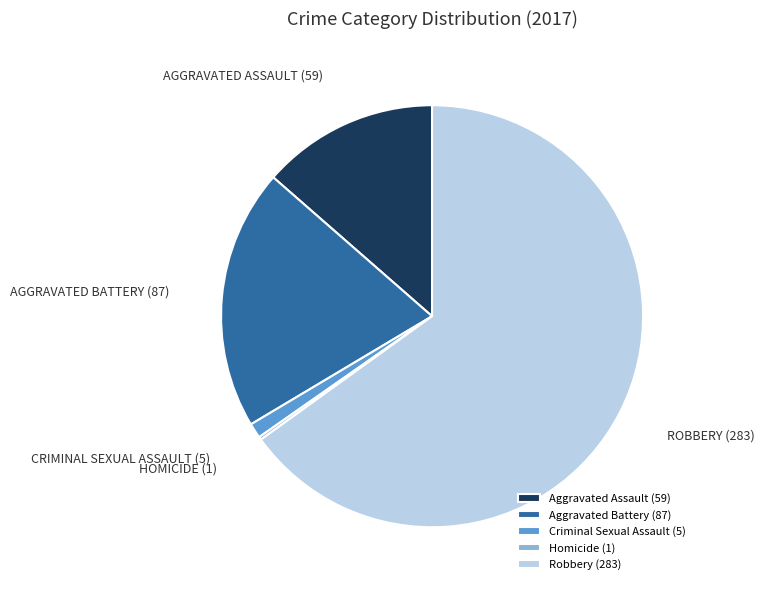

Combined, do Criminal Sexual Assault (5) and Aggravated Battery (87) account for over 50%?

No